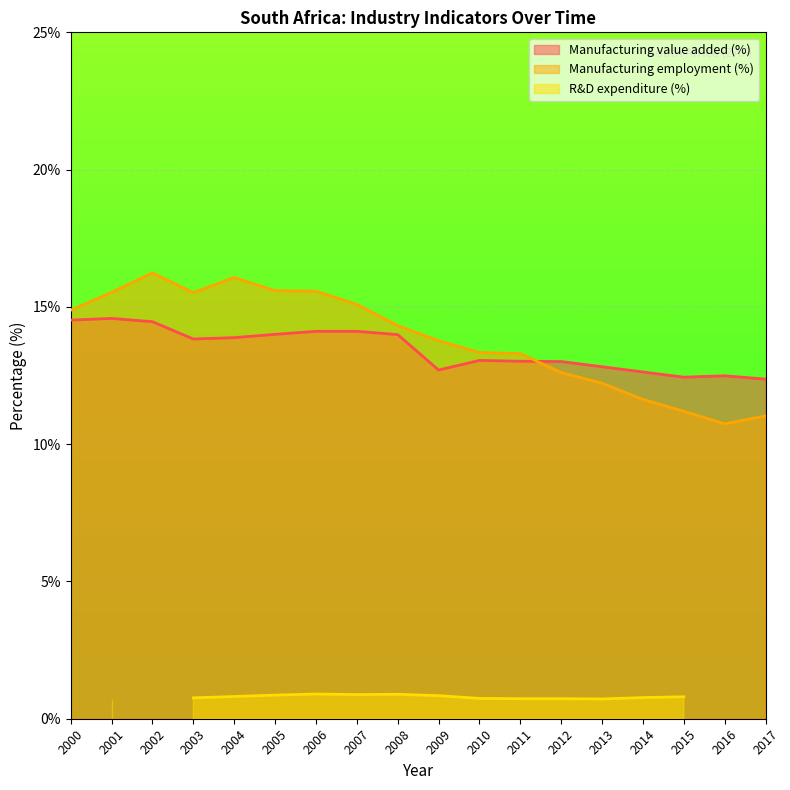

At how many categories does at least one series exceed 14?

9